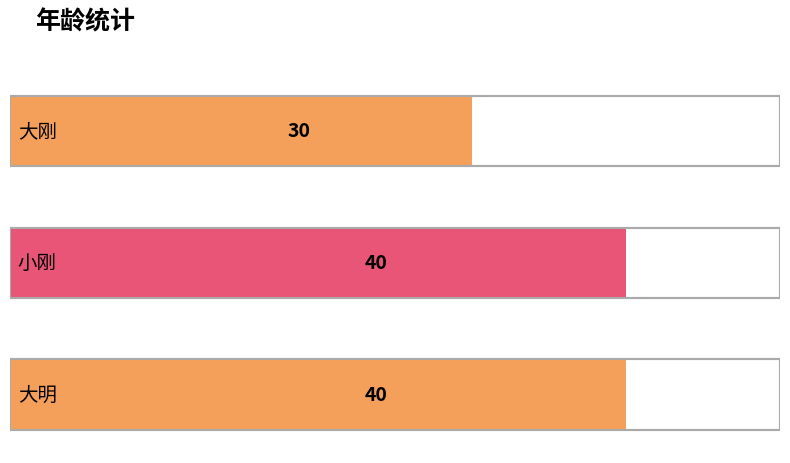

Which label corresponds to the largest value in the chart?

小刚